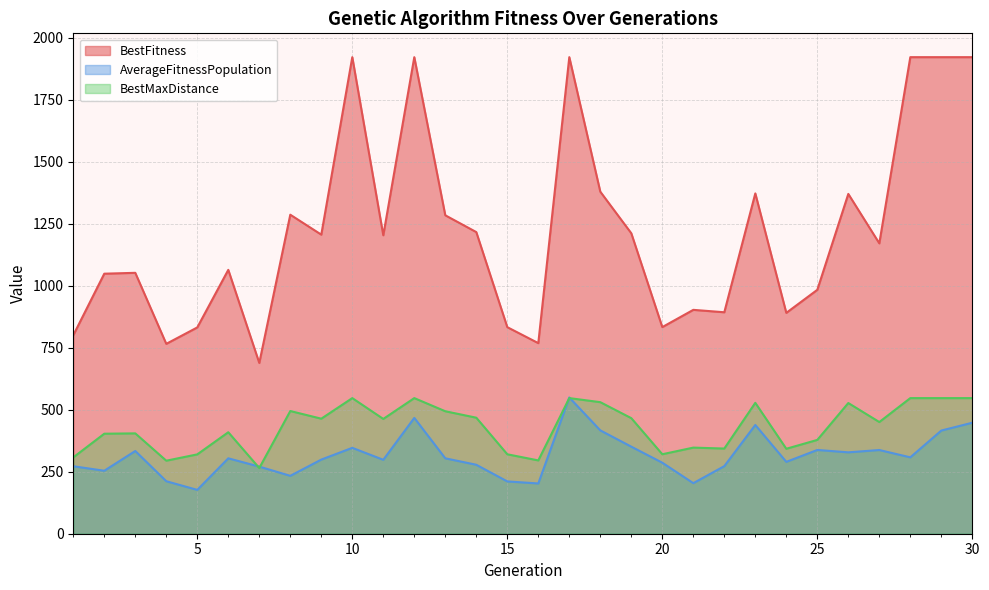

Is it true that AverageFitnessPopulation equals 473.1 at 27?

False